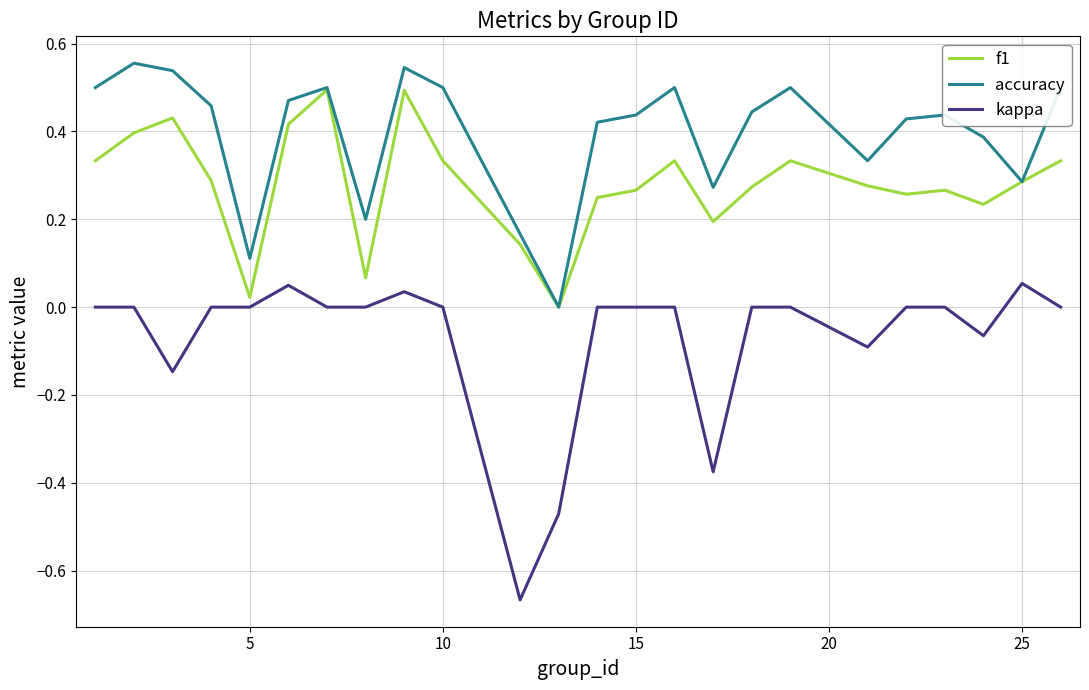

Which series has the widest spread of values?

kappa